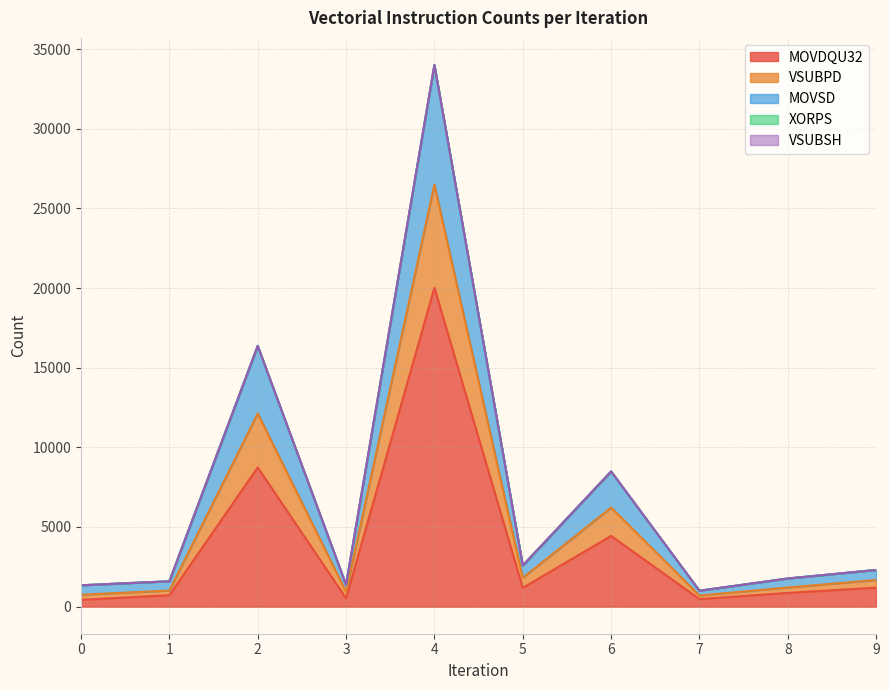

What is the greatest value displayed?

34001